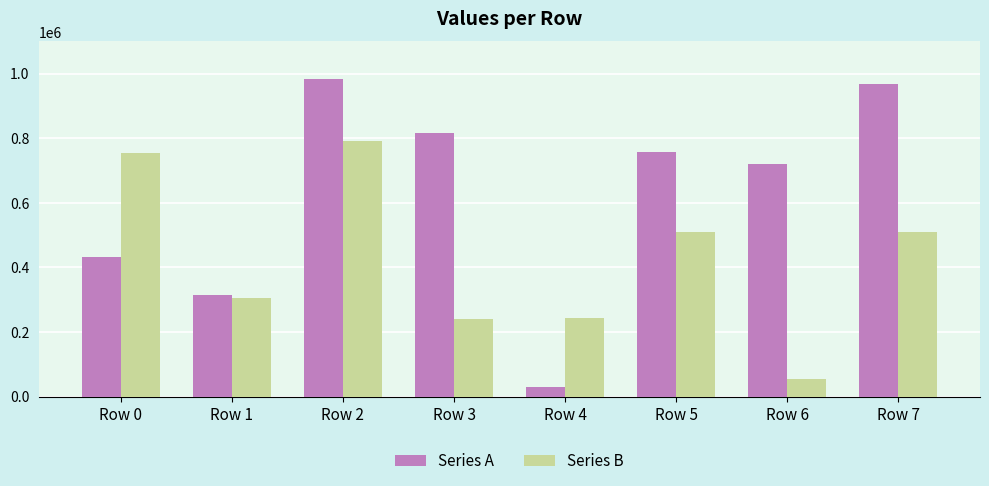

What is the average value of the Series B series?

425800